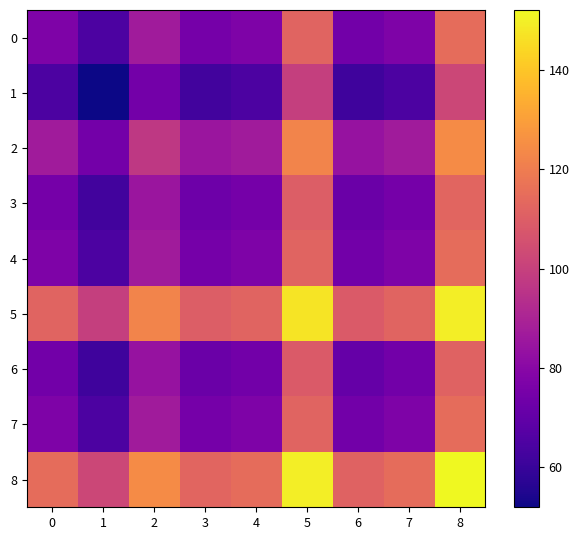

Rank the series at 1 from highest to lowest value.

8, 5, 2, 0, 4, 7, 3, 6, 1